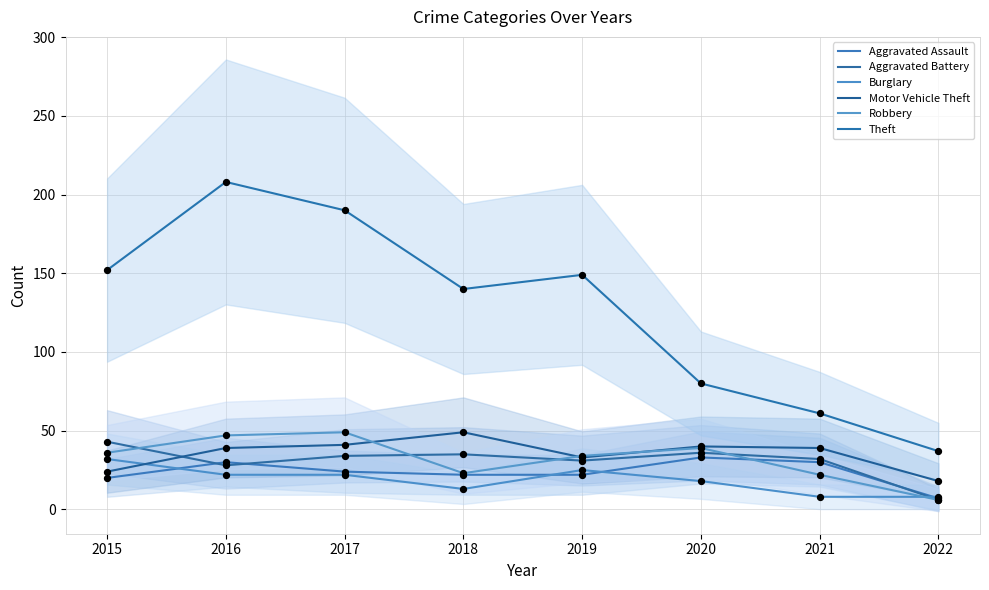

What is the total value across all series at 2015?

307